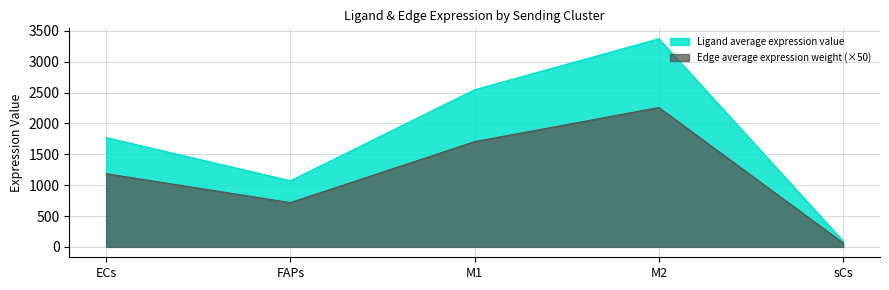

What is the label of the 4th point from the left?

M2